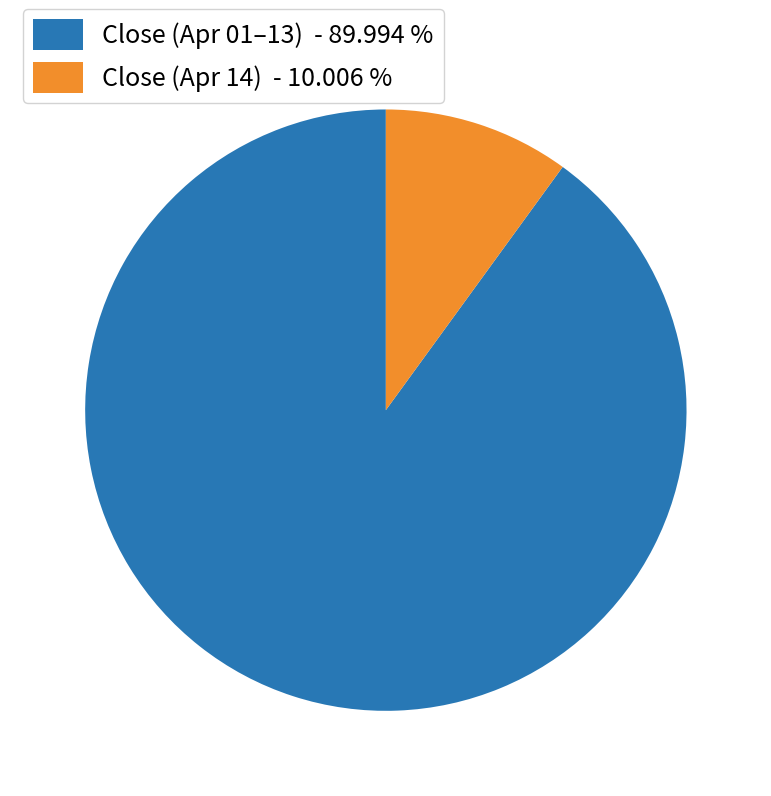

Rank the categories by value from lowest to highest.

Close (Apr 14) - 10.006 %, Close (Apr 01–13) - 89.994 %